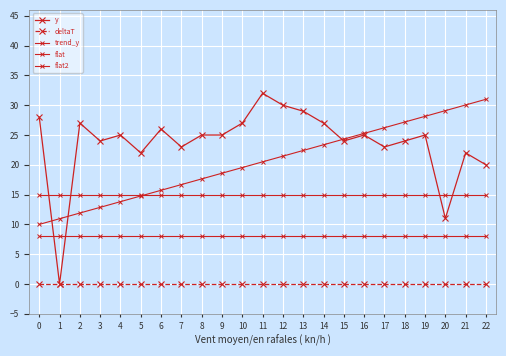

At which category is the sum across all series the highest?

19